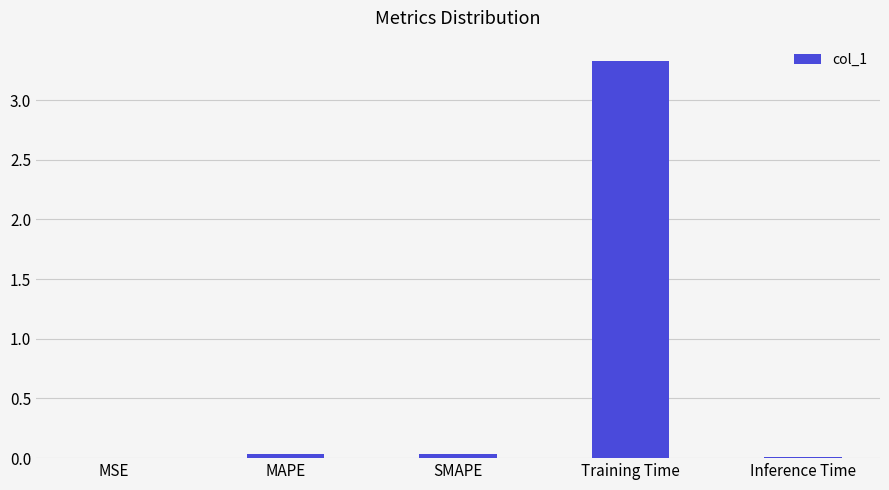

Is it true that the value at Training Time is 1.1?

False